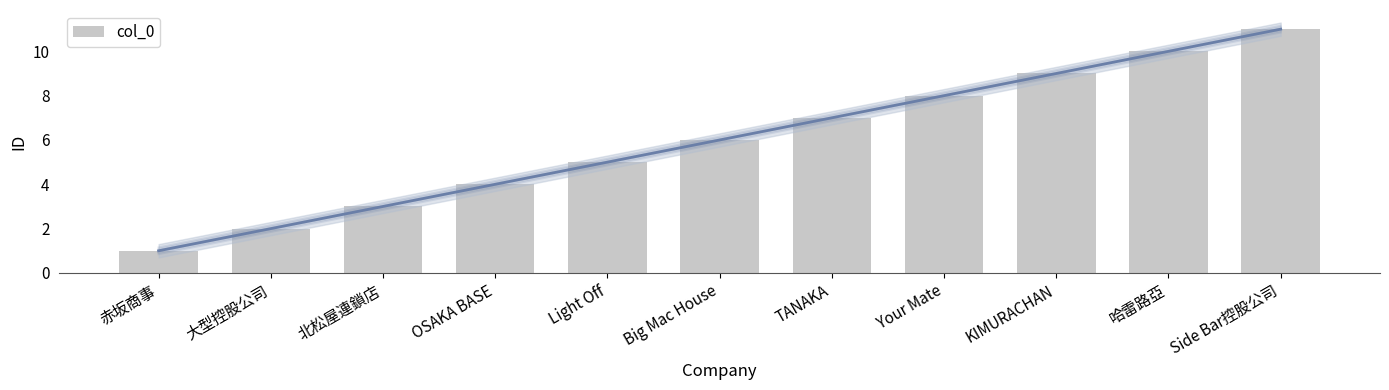

The chart shows a value of 10 at 哈雷路亞. True or false?

True